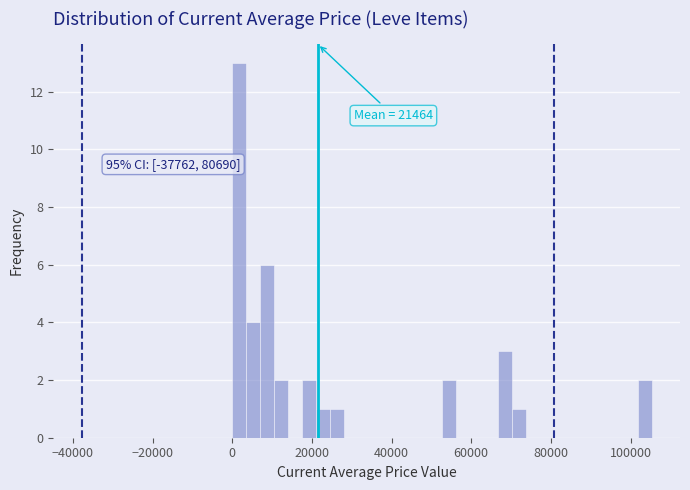

Around what value on the x-axis is the tallest bar? Give the approximate position of its centre, as read against the axis.

2000